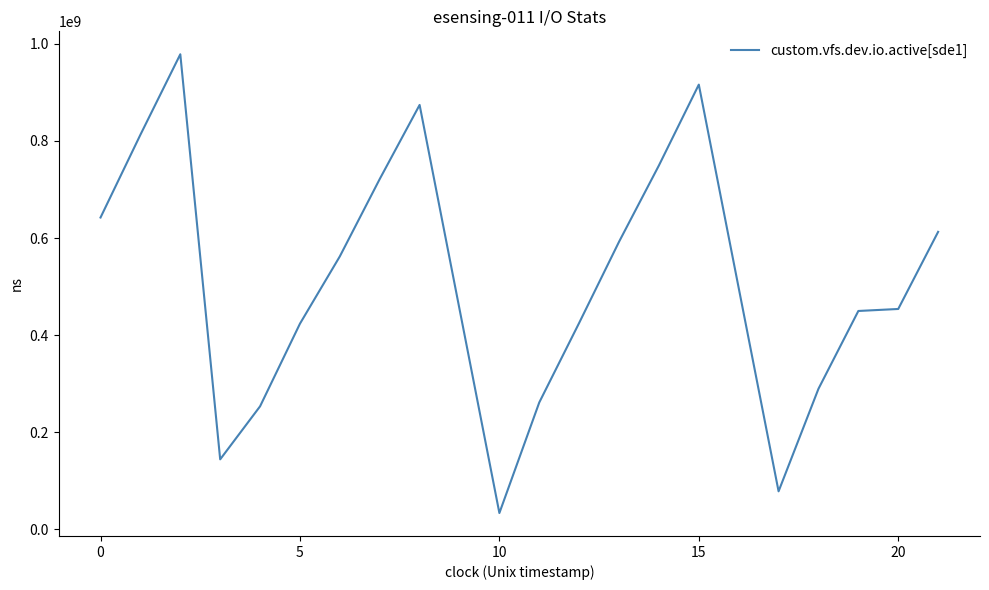

What is the greatest value displayed?

978341601